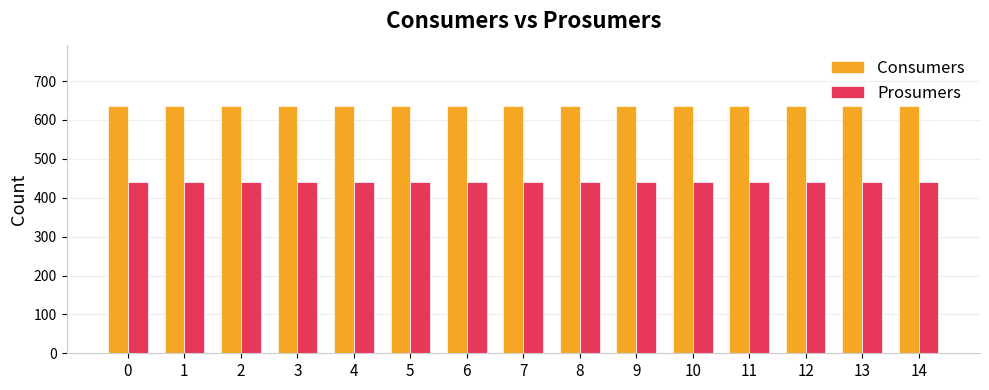

Count the number of categories in the chart.

15